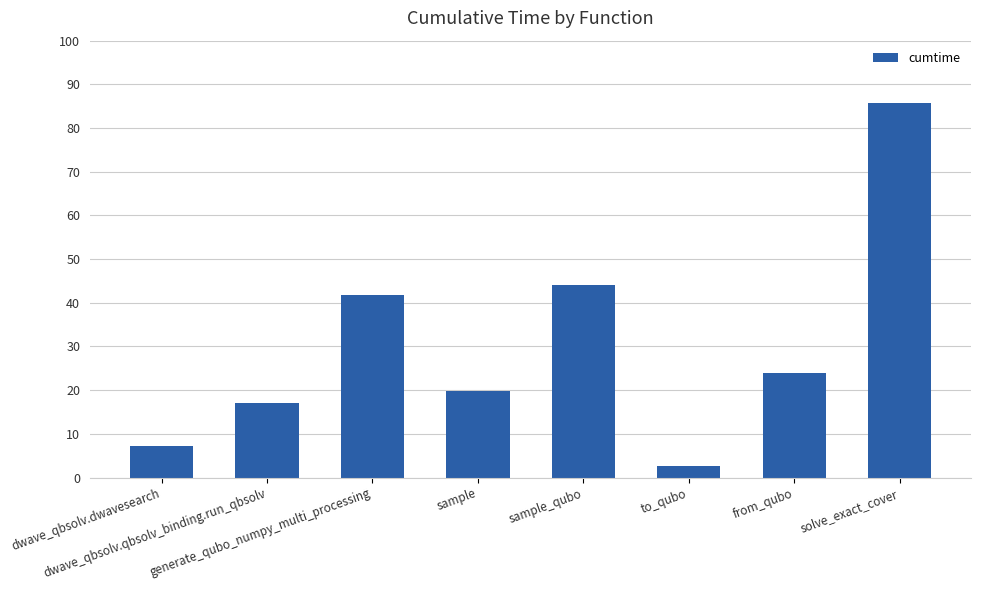

At which label does the data first exceed 23?

generate_qubo_numpy_multi_processing